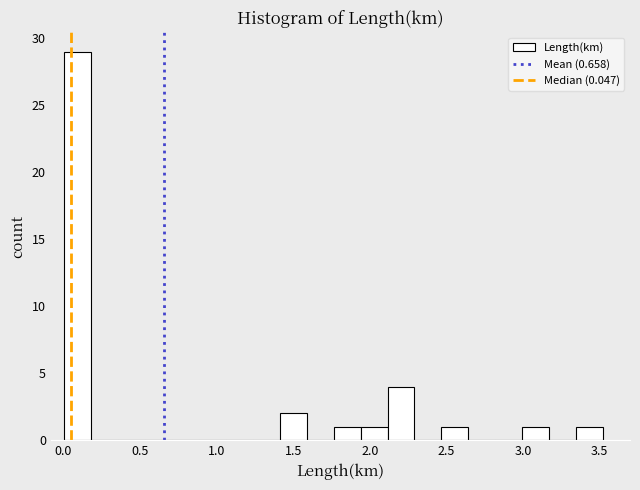

Around what value on the x-axis is the tallest bar? Give the approximate position of its centre, as read against the axis.

0.10